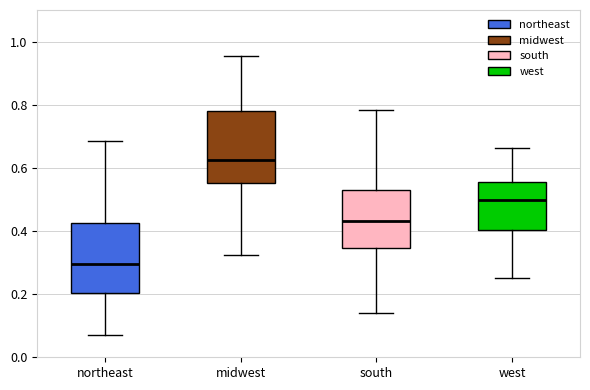

Reading left to right, read every box against the y-axis: the position of its median line, the range the box covers, and the ends of its whiskers. The values are not printed on the chart, so give them approximately, as read against the axis.

northeast: median 0.30, box 0.20 to 0.42, whiskers 0.06 to 0.68
midwest: median 0.62, box 0.56 to 0.78, whiskers 0.32 to 0.96
south: median 0.44, box 0.34 to 0.52, whiskers 0.14 to 0.78
west: median 0.50, box 0.40 to 0.56, whiskers 0.26 to 0.66